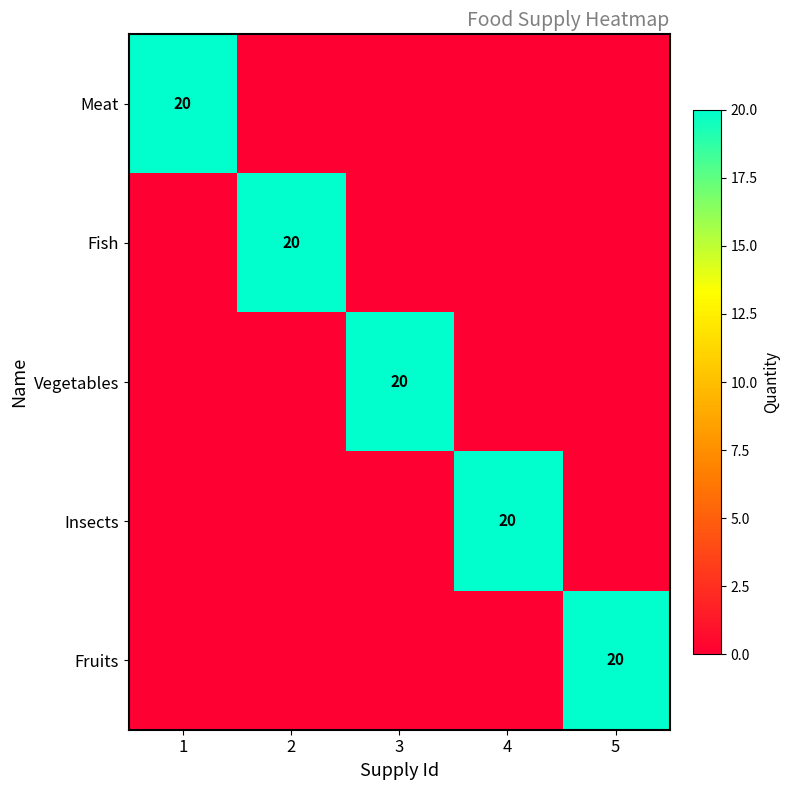

True or false: Insects has a value of 20 at 4.

True